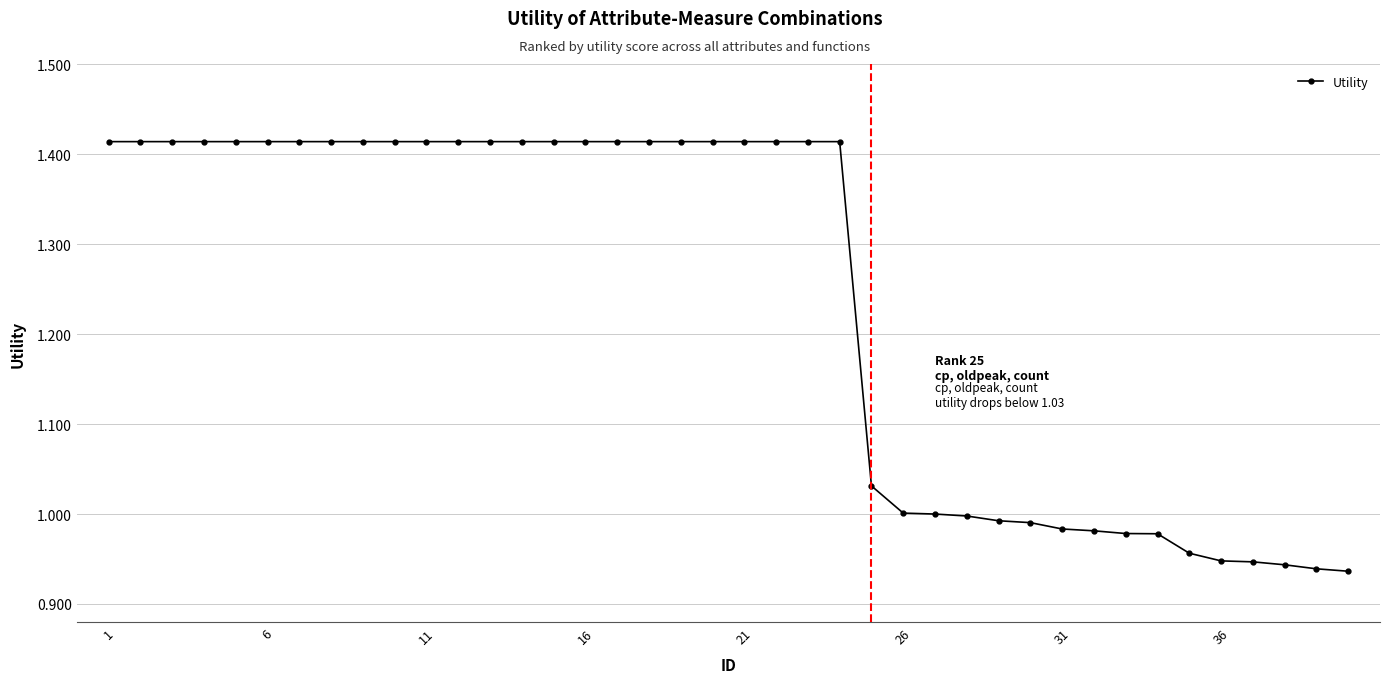

What is the difference between the maximum and second lowest values?

0.5